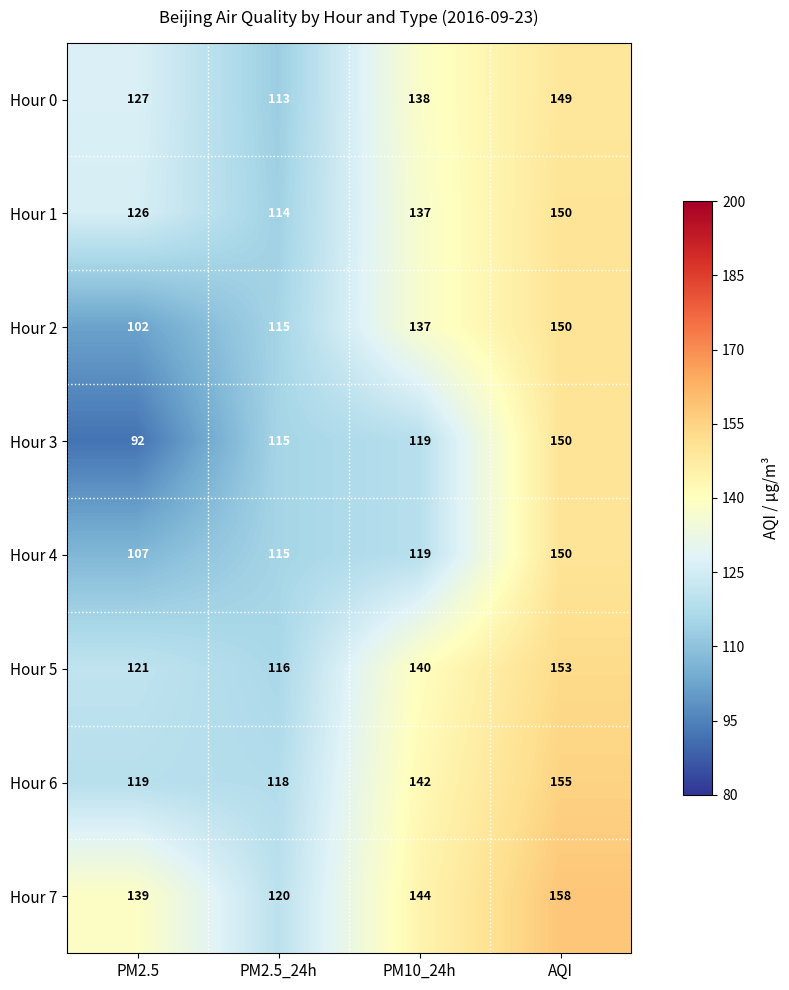

What is the minimum value shown in the chart?

92